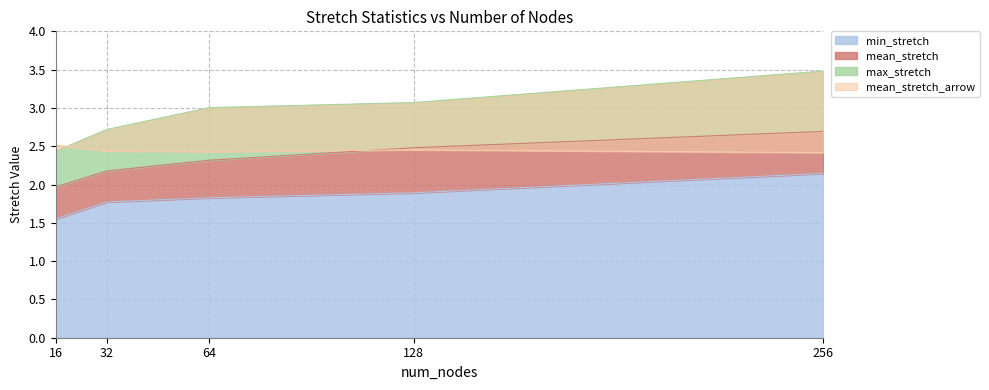

How many data points in max_stretch are above 3?

3